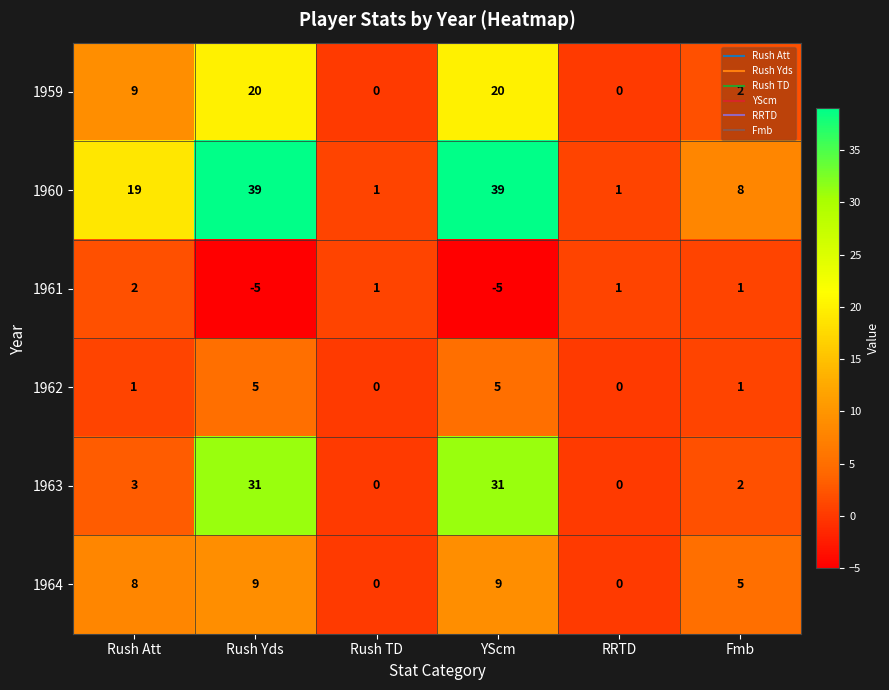

What is the minimum value shown in the chart?

-5